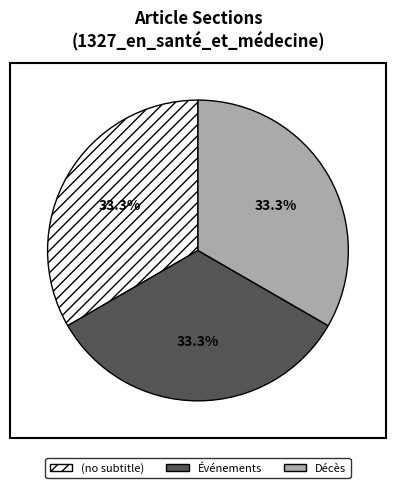

To the nearest percent, what is the difference between the (no subtitle) and Décès slice percentages?

0%